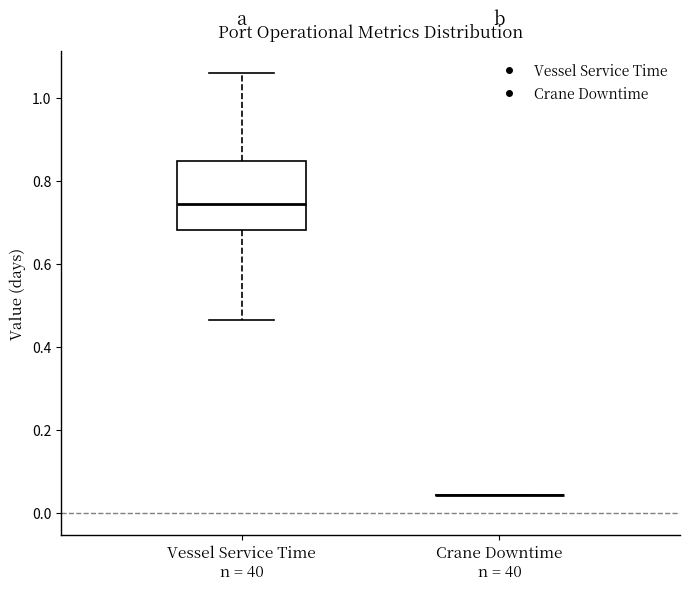

Comparing the boxes themselves (not the whiskers), which one is the tallest?

Vessel Service Time n = 40